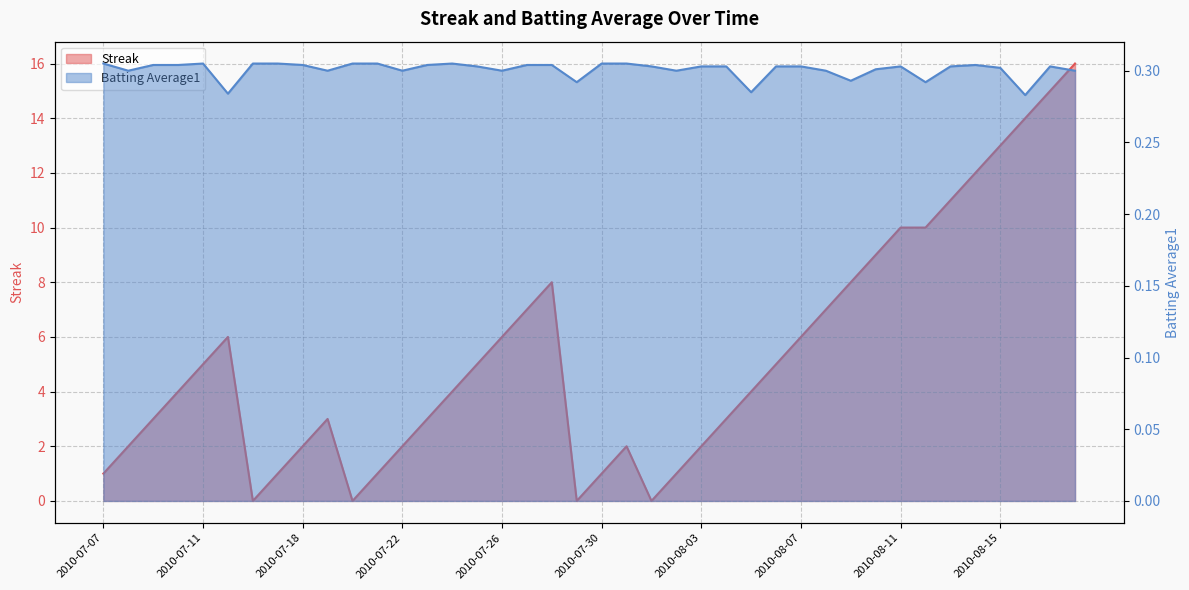

List the series in order of their overall mean, lowest first.

Batting Average1, Streak